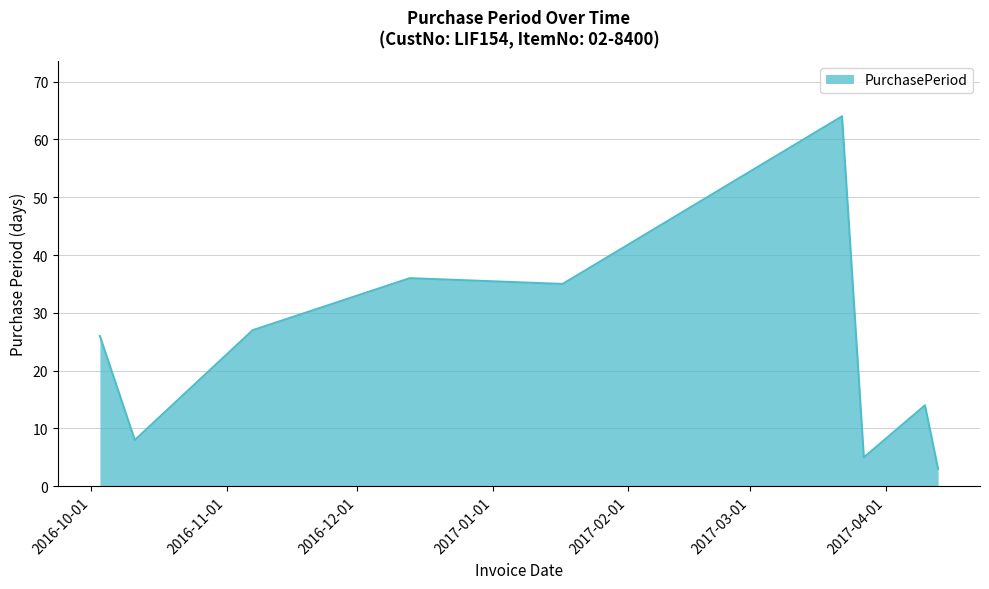

What is the smallest value displayed?

3